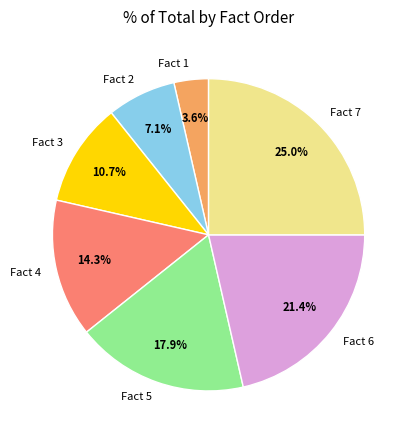

To the nearest percent, what is the average slice percentage?

14%